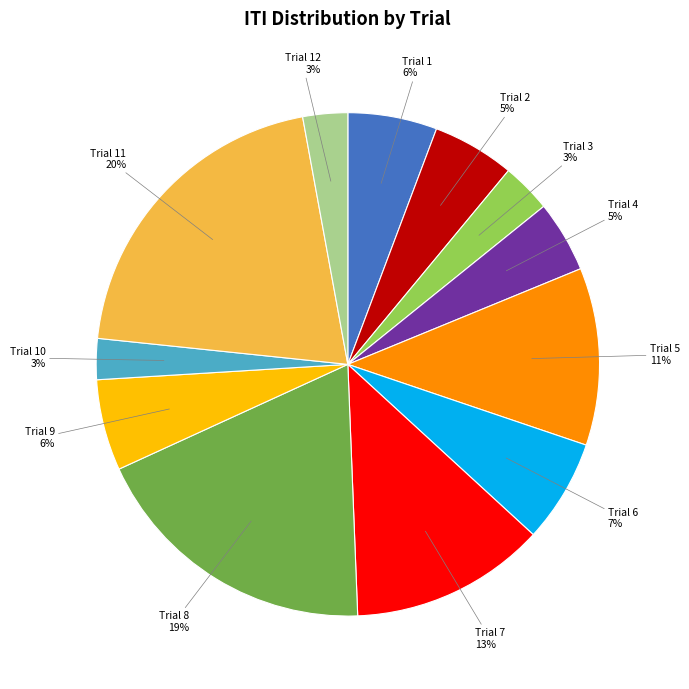

What percentage is the Trial 7 slice, to the nearest percent?

13%